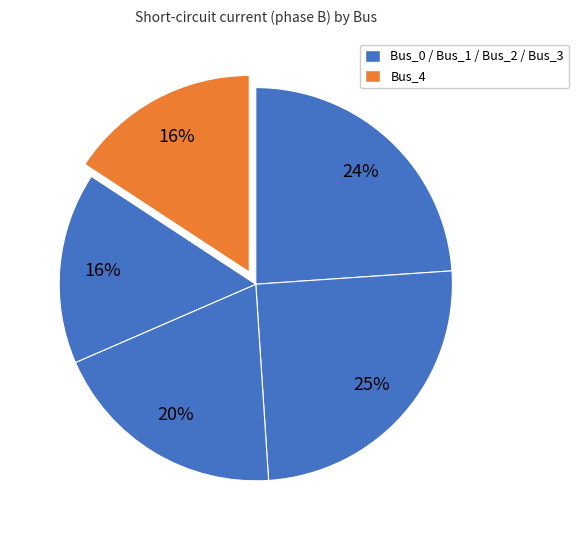

How many slices are in this pie chart?

5